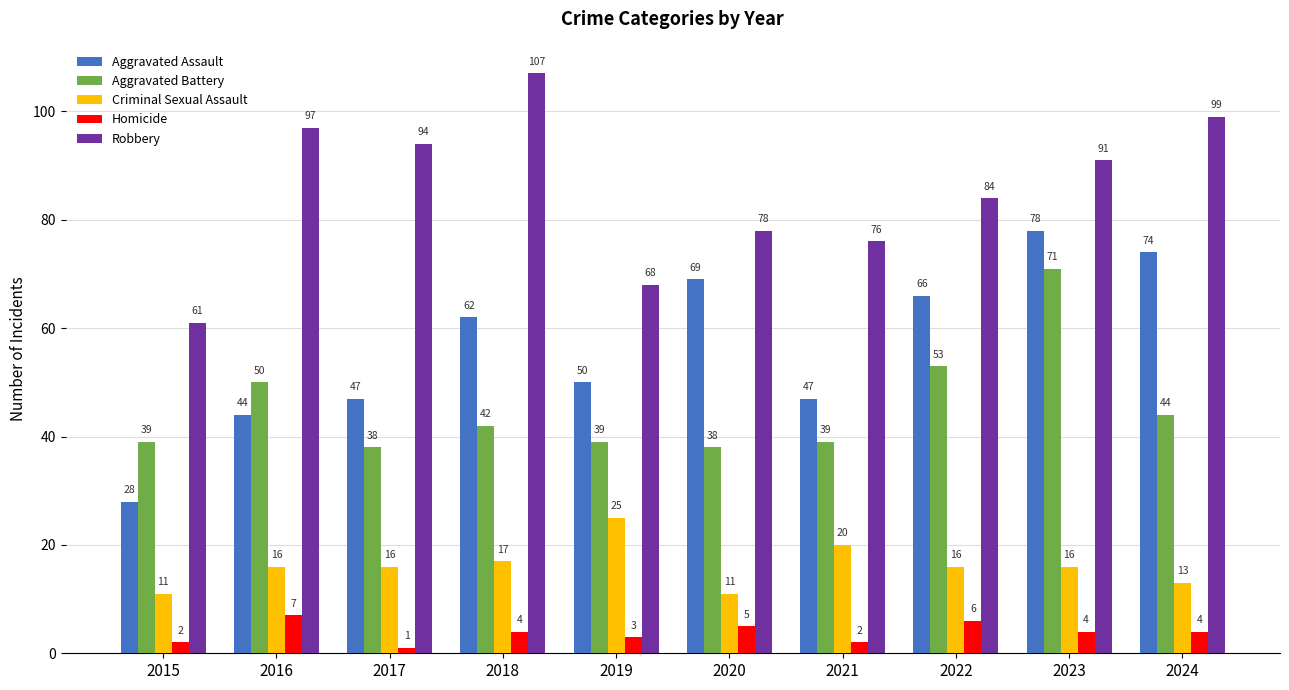

Are the bars horizontal?

No